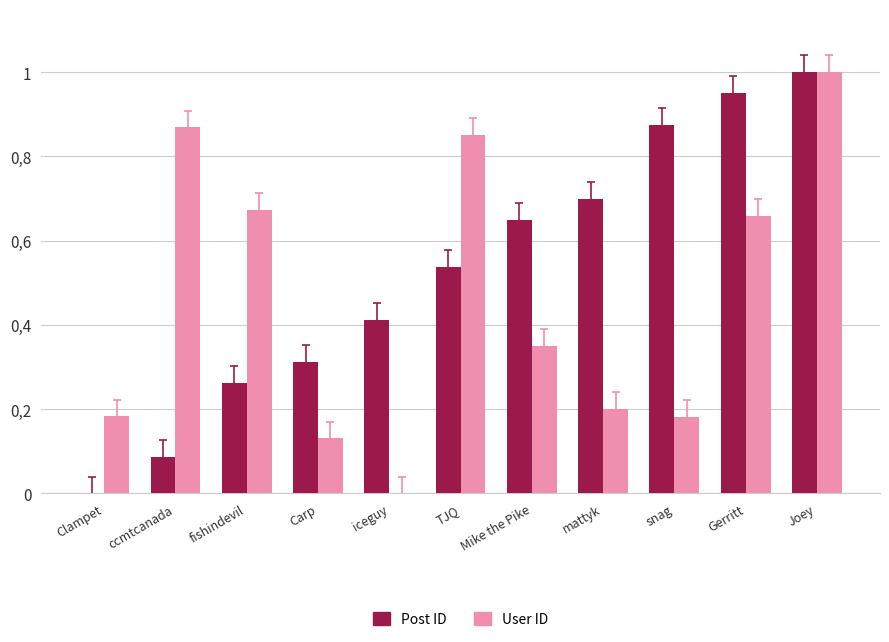

What is the label of the 10th bar from the left?

Gerritt